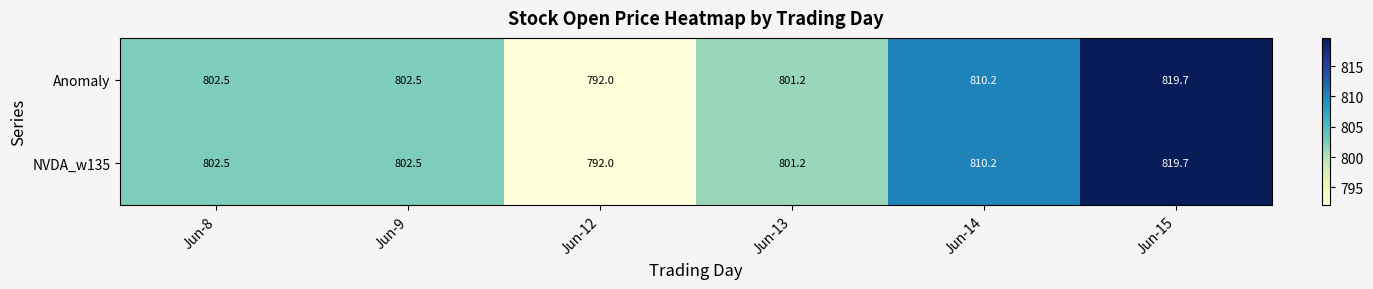

What is the sum of the Anomaly values at Jun-13 and Jun-14?

1611.4